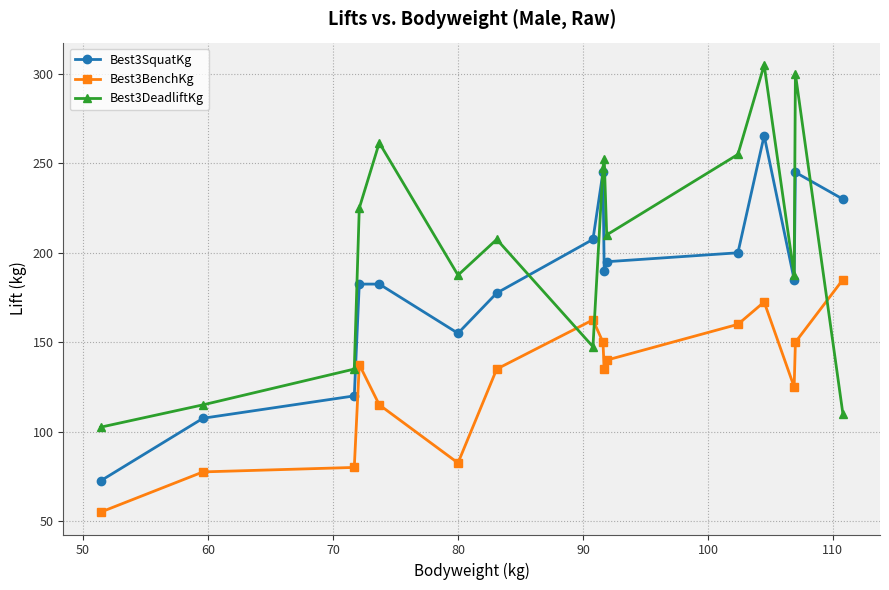

What is the smallest value displayed?

55.0